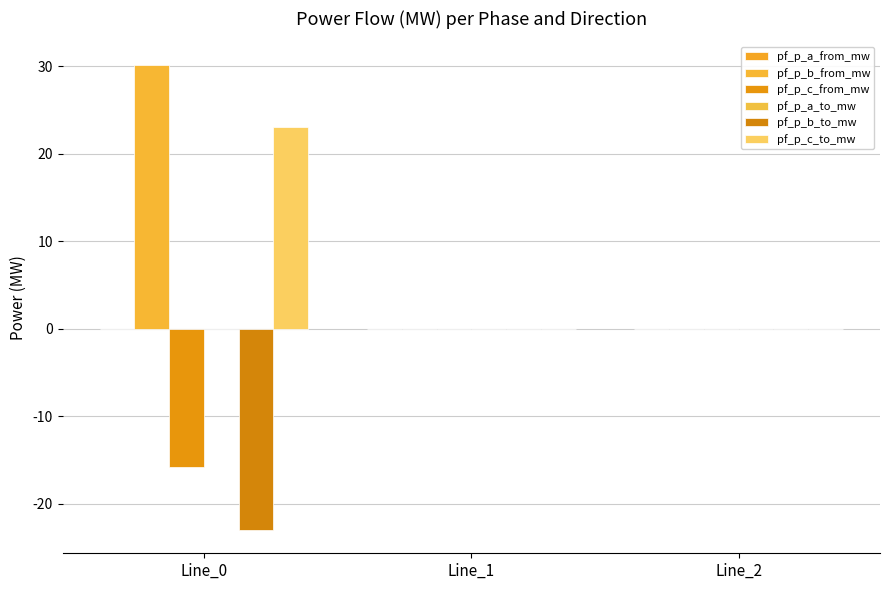

Are the bars grouped side by side (vs. stacked)?

Yes